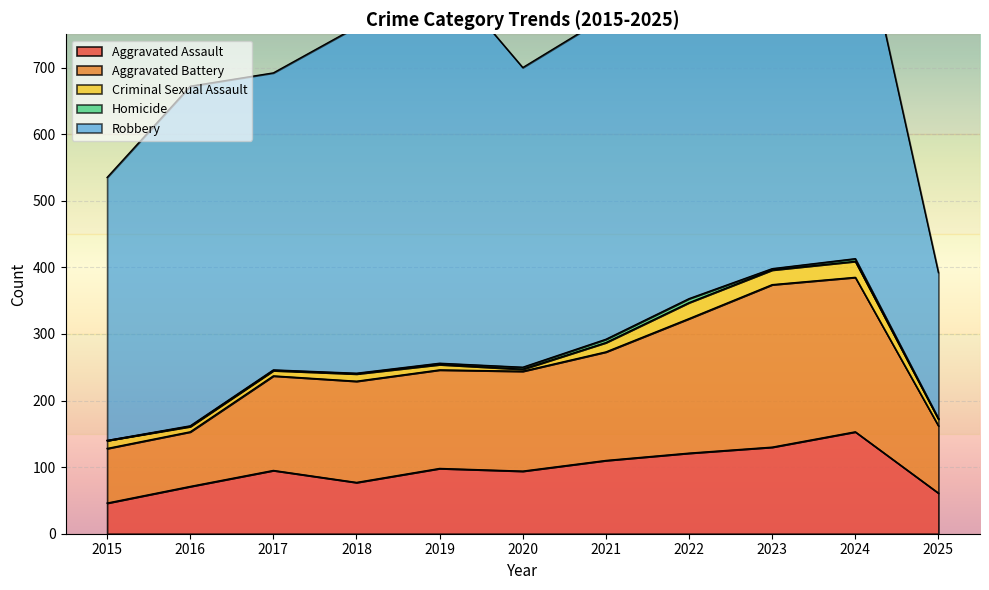

What is the maximum value shown in the chart?

591